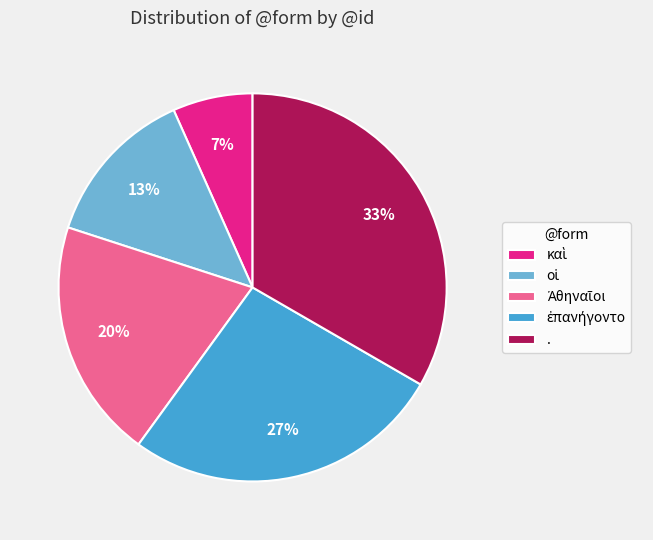

To the nearest percent, what percentage of the pie is .?

33%